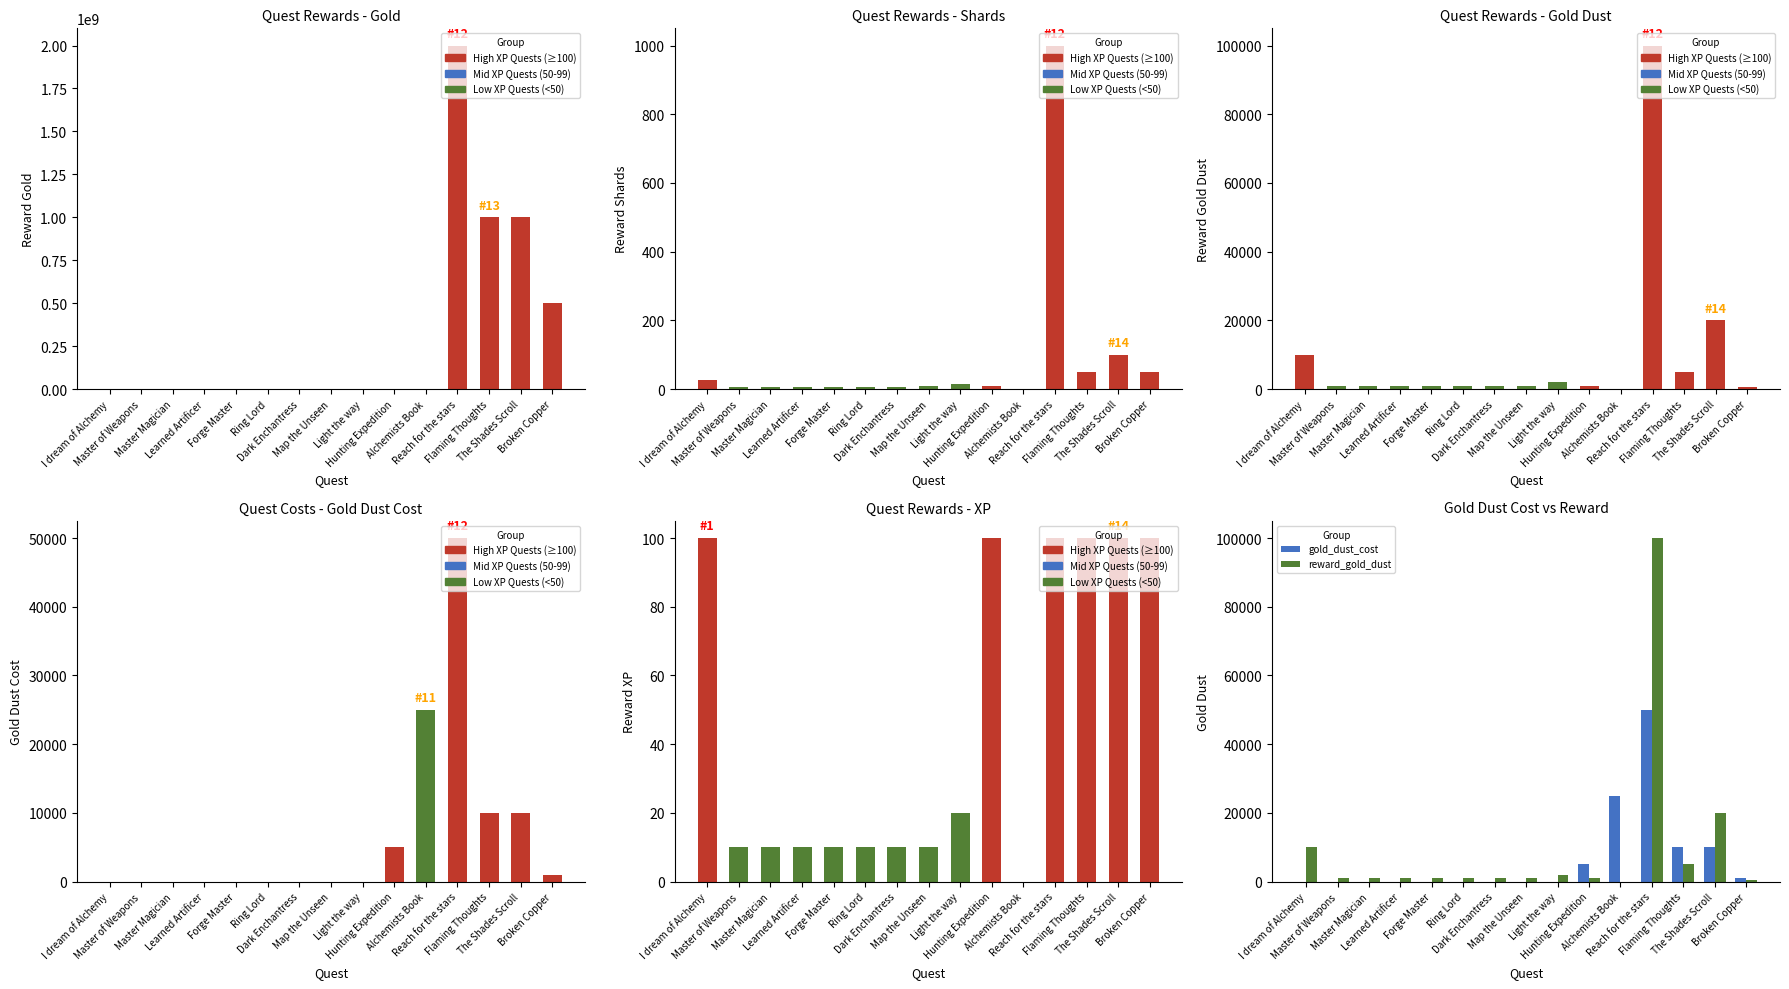

The gold_dust_cost series shows 0 at Master Magician. True or false?

True